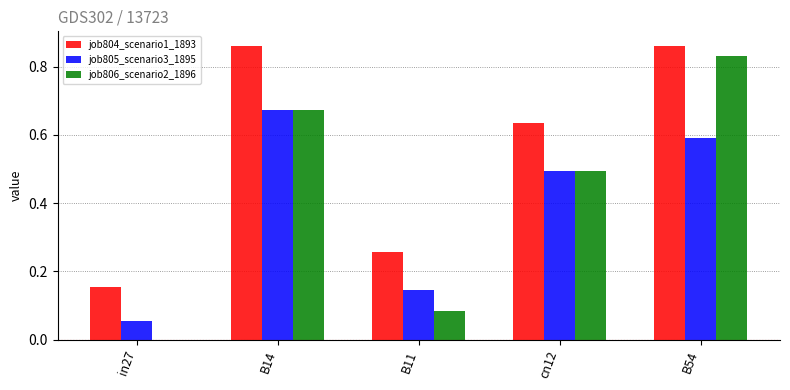

Between in27 and cn12, which series saw the biggest shift?

job806_scenario2_1896